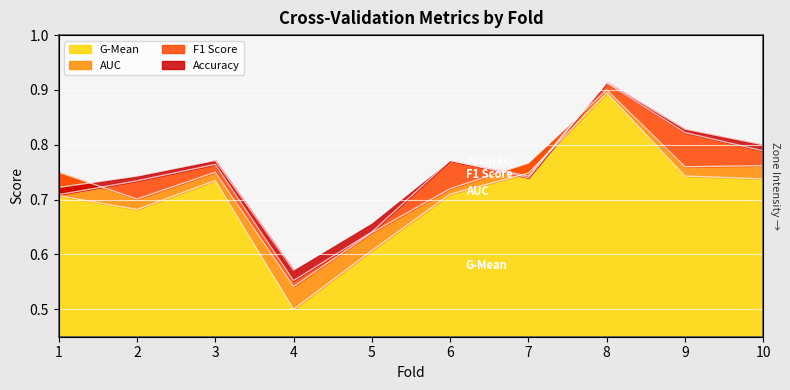

Reading left to right, extract all data points from this chart.

accuracy: 0.7	0.7	0.8	0.6	0.7	0.8	0.7	0.9	0.8	0.8
auc: 0.8	0.7	0.8	0.5	0.6	0.7	0.8	0.9	0.8	0.8
f1_score: 0.7	0.7	0.8	0.6	0.6	0.8	0.7	0.9	0.8	0.8
g_mean: 0.7	0.7	0.7	0.5	0.6	0.7	0.7	0.9	0.7	0.7